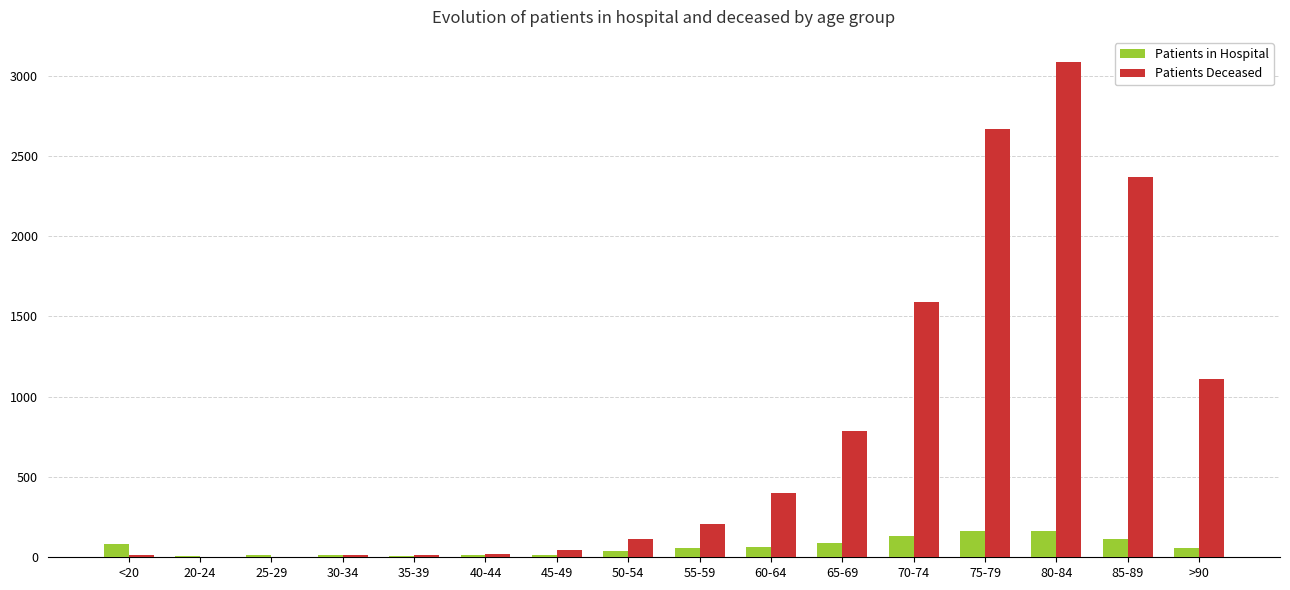

Are the bars horizontal?

No